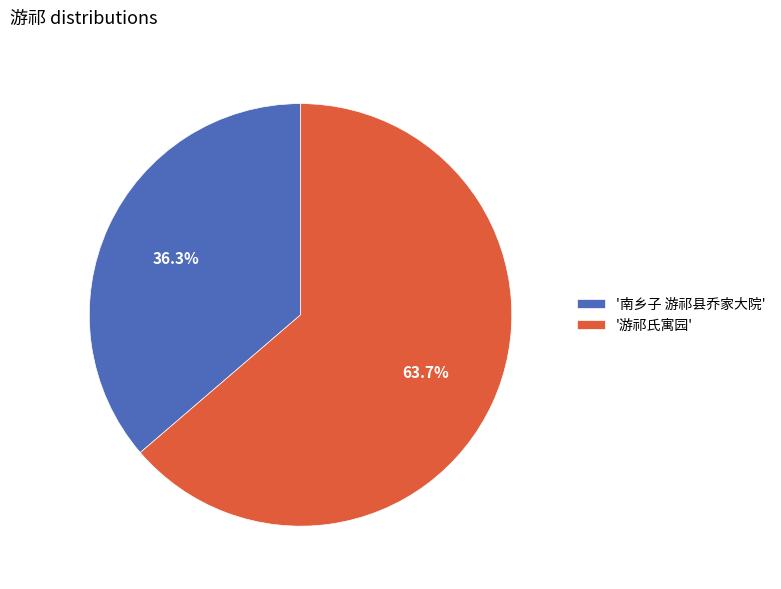

How many slices are in this pie chart?

2